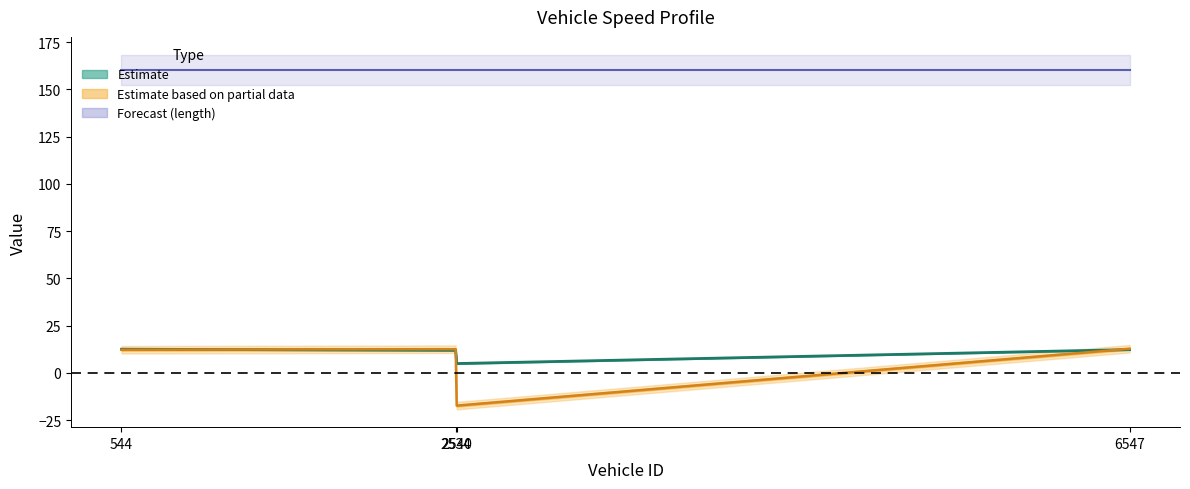

Which series changed the most between 2540 and 6547?

exit_delta (center)